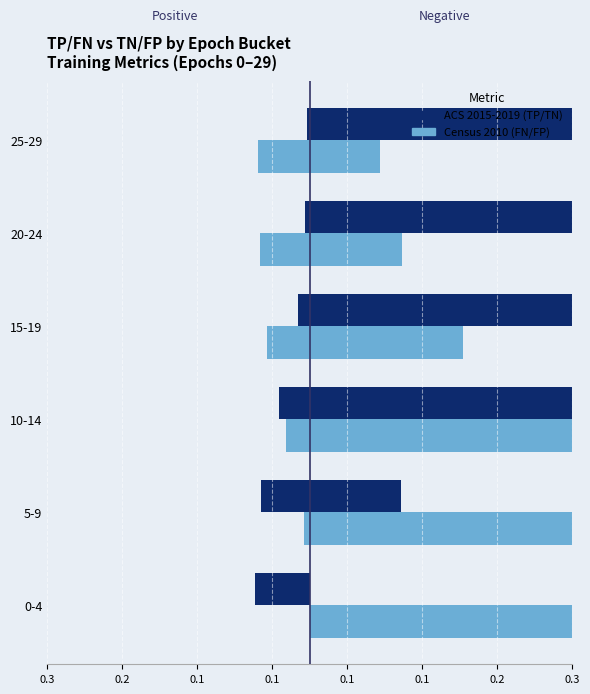

How many groups of bars are there?

6